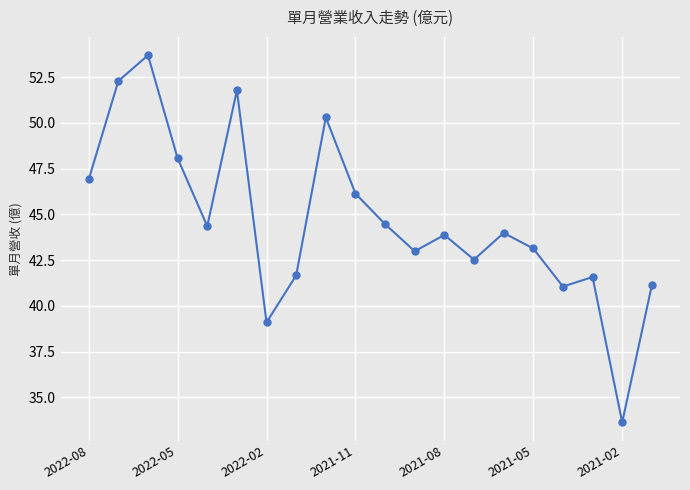

What is the smallest value displayed?

33.6